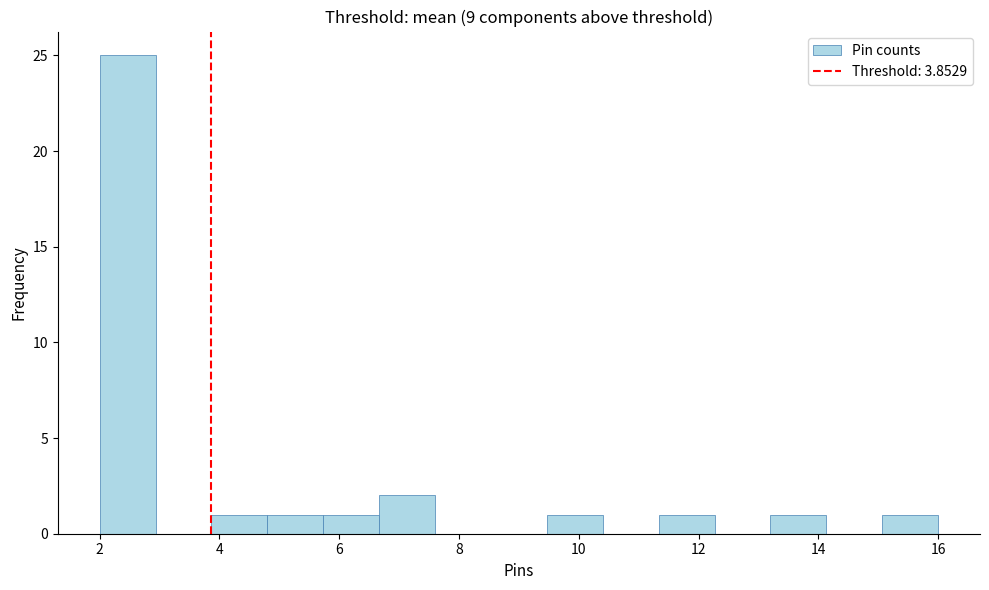

Over which range of the x-axis is the bar tallest?

2.0 to 3.0